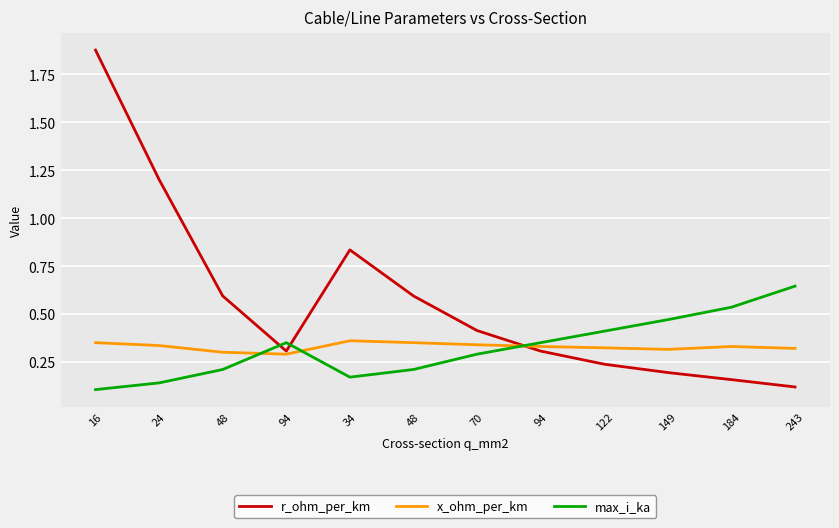

True or false: max_i_ka has more than 2 points higher than both neighbors.

False